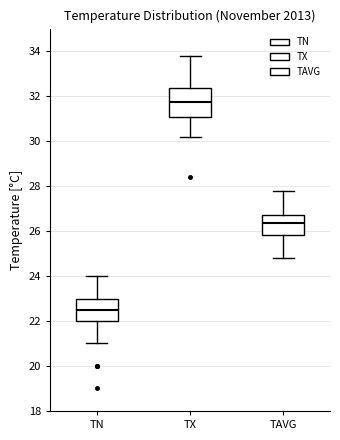

Reading left to right, transcribe this box plot: for each box, give where its median line is, the range the box spans, and where its two whiskers end, as read against the y-axis. The values are not printed on the chart, so give them approximately, as read against the axis.

TN: median 22.6, box 22.0 to 23.0, whiskers 21.0 to 24.0
TX: median 31.8, box 31.0 to 32.4, whiskers 30.2 to 33.8
TAVG: median 26.4, box 25.8 to 26.8, whiskers 24.8 to 27.8